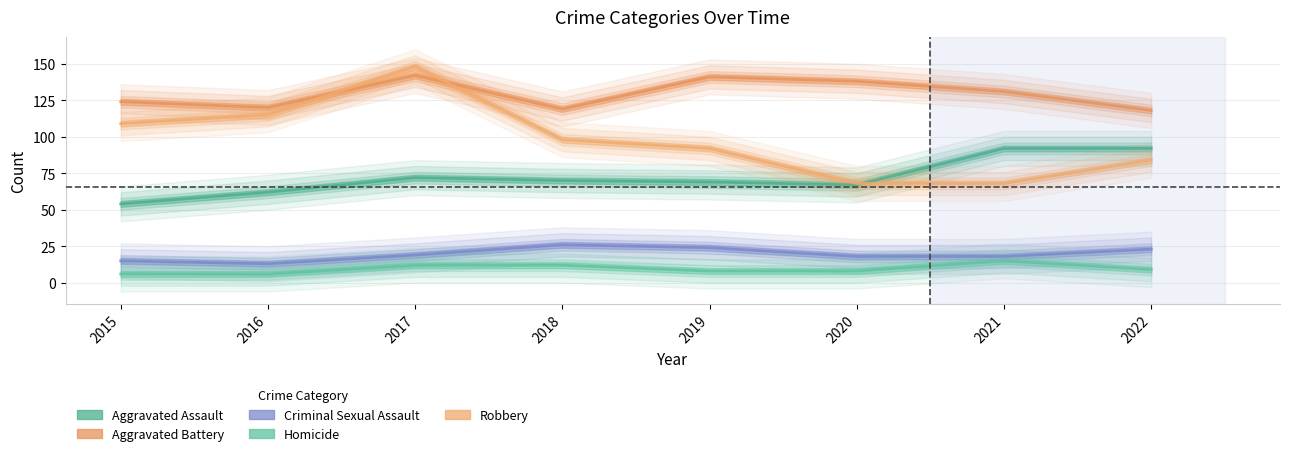

True or false: Homicide and Criminal Sexual Assault cross at least once.

False